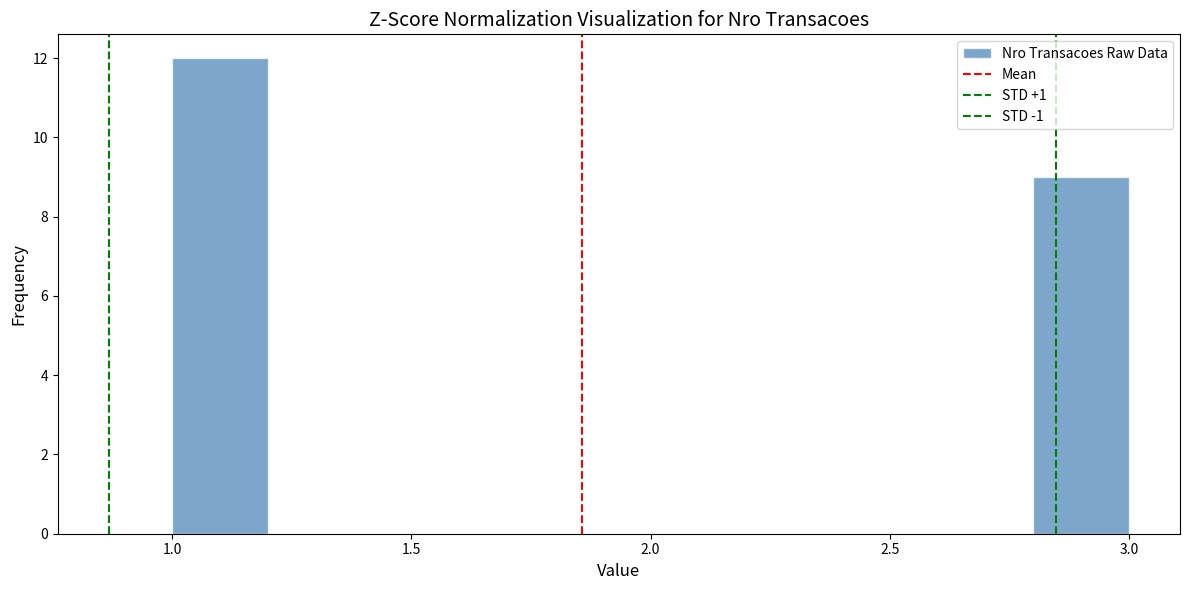

Reading left to right, transcribe this chart: for each bar, give the range it covers on the x-axis and its height. The values are not printed on the chart, so give them approximately, as read against the axis.

1.0 to 1.2: 12
1.2 to 1.4: 0
1.4 to 1.6: 0
1.6 to 1.8: 0
1.8 to 2.0: 0
2.0 to 2.2: 0
2.2 to 2.4: 0
2.4 to 2.6: 0
2.6 to 2.8: 0
2.8 to 3.0: 9